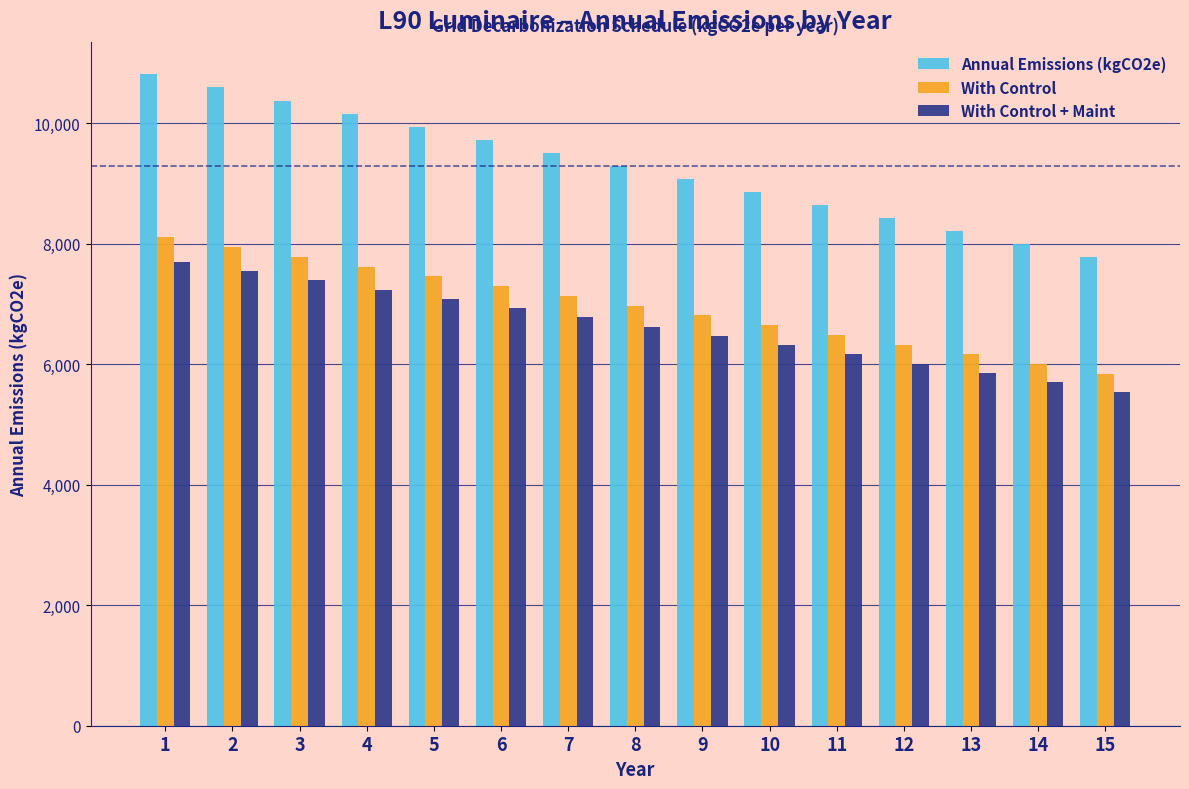

What is the total value across all series at 5?

24493.8